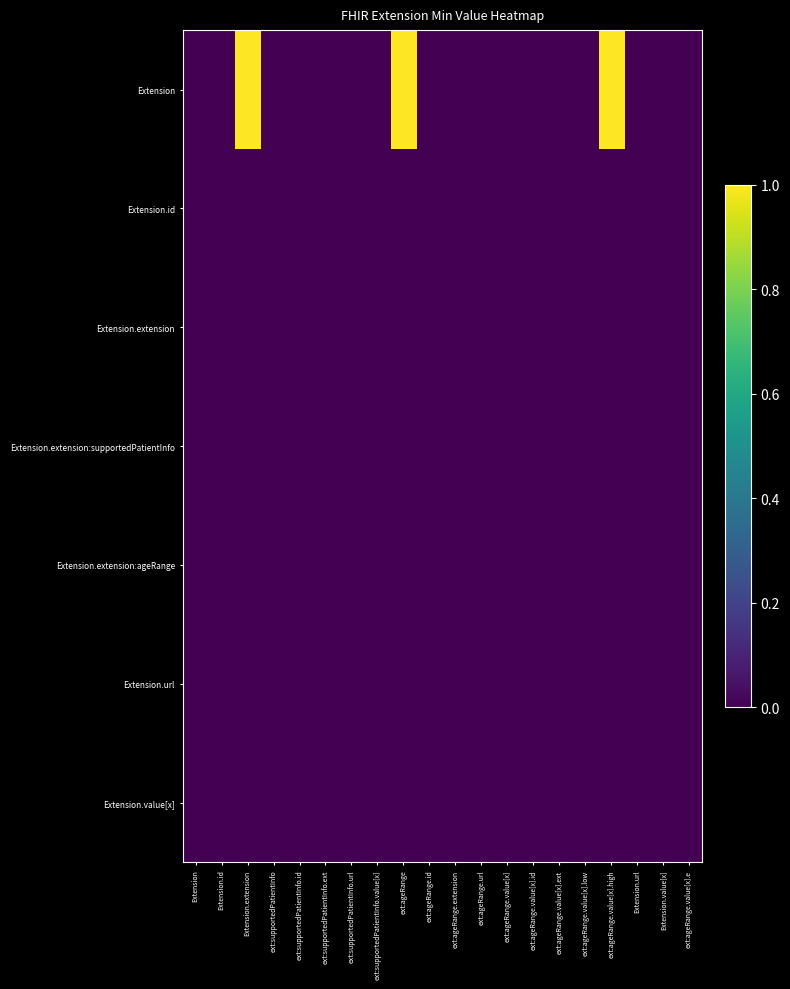

Between Extension.extension and ext:supportedPatientInfo.id, which is larger?

Extension.extension